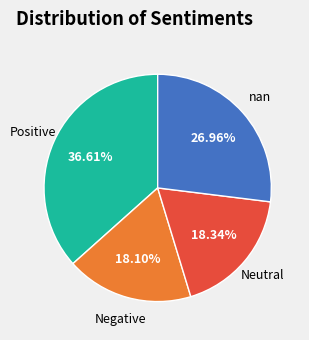

Does any single category account for the majority?

No